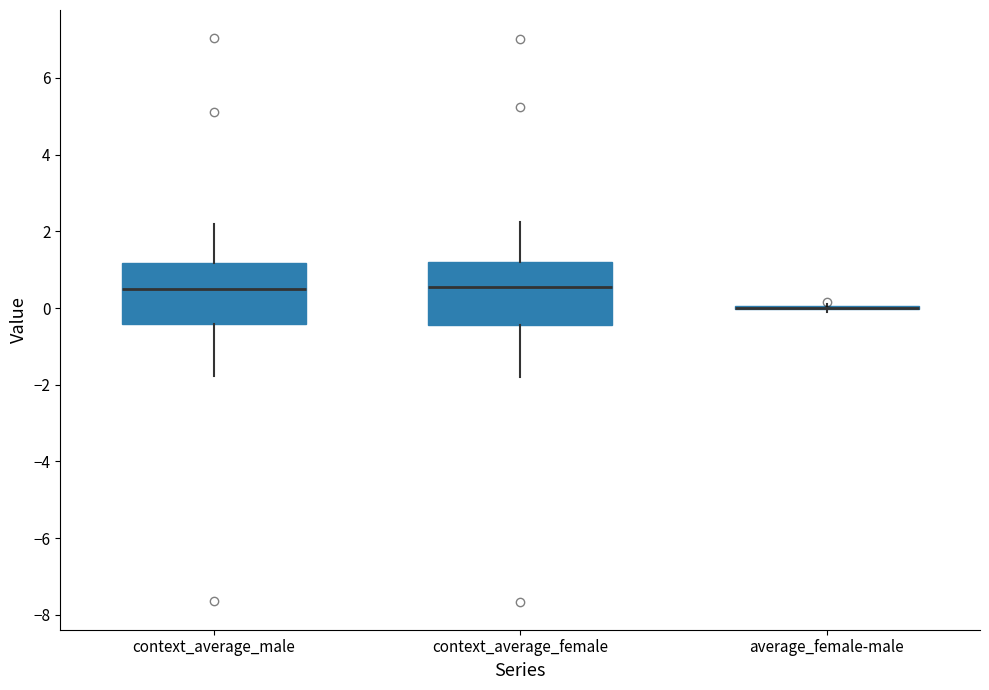

Reading left to right, transcribe this box plot: for each box, give where its median line is, the range the box spans, and where its two whiskers end, as read against the y-axis. The values are not printed on the chart, so give them approximately, as read against the axis.

context_average_male: median 0.6, box -0.4 to 1.2, whiskers -1.8 to 2.2
context_average_female: median 0.6, box -0.4 to 1.2, whiskers -1.8 to 2.2
average_female-male: box collapsed to a line at 0.0, whiskers -0.2 to 0.2